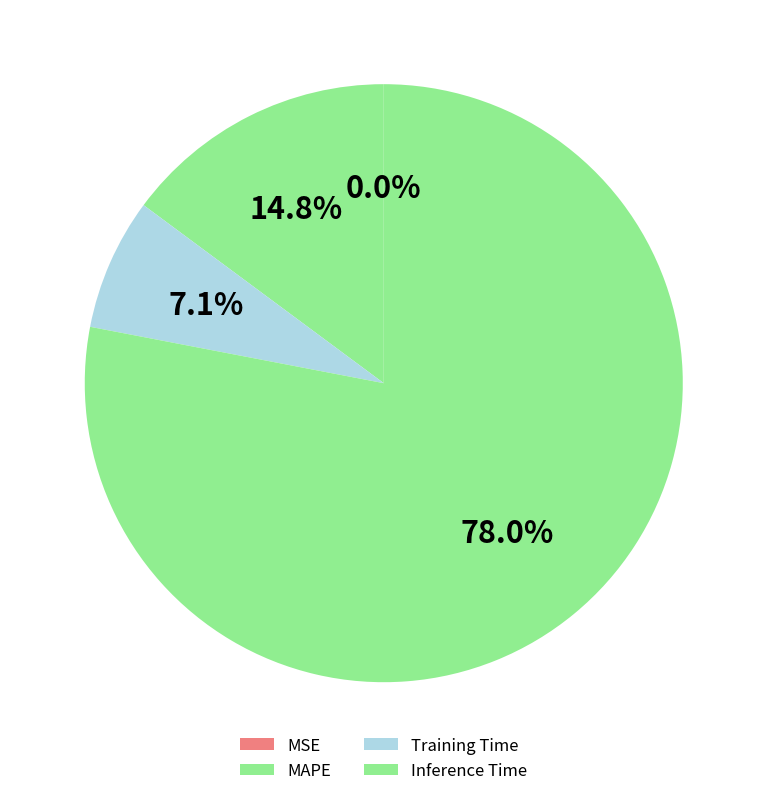

Which category has the biggest portion of the pie?

Inference Time